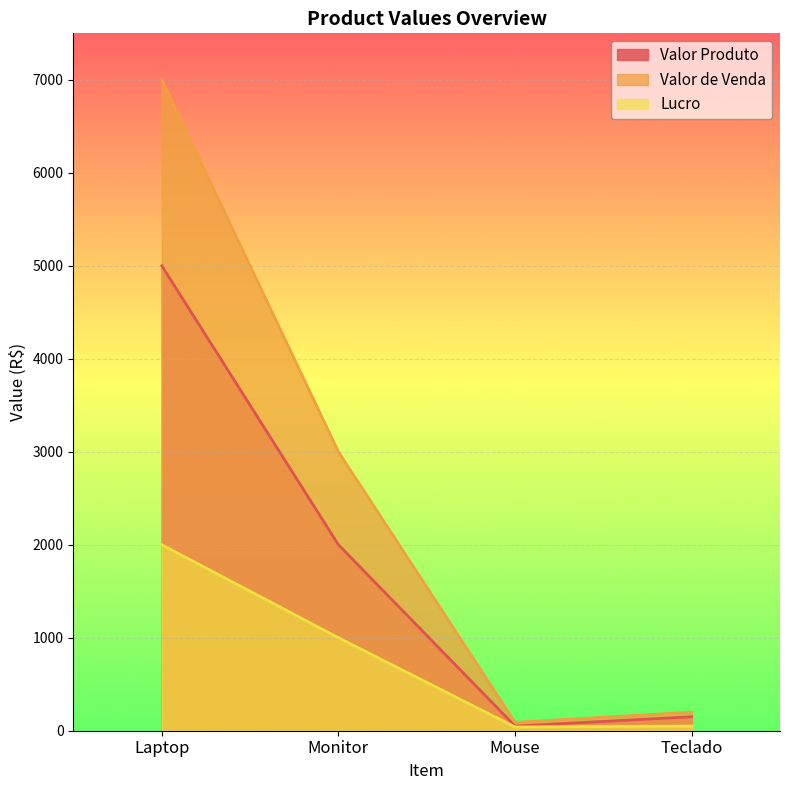

Which series has the widest spread of values?

Valor de Venda